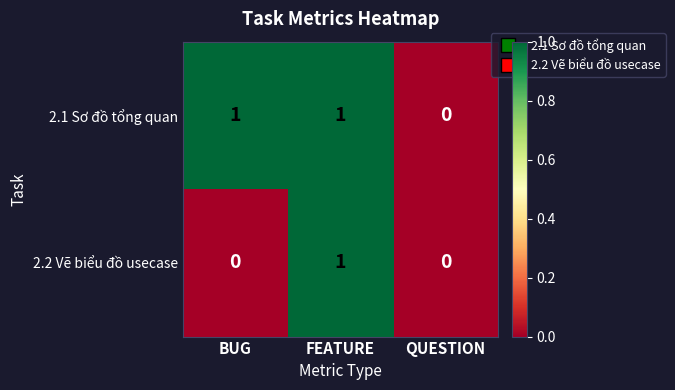

Rank the series by their average value, from highest to lowest.

2.1 Sơ đồ tổng quan, 2.2 Vẽ biểu đồ usecase